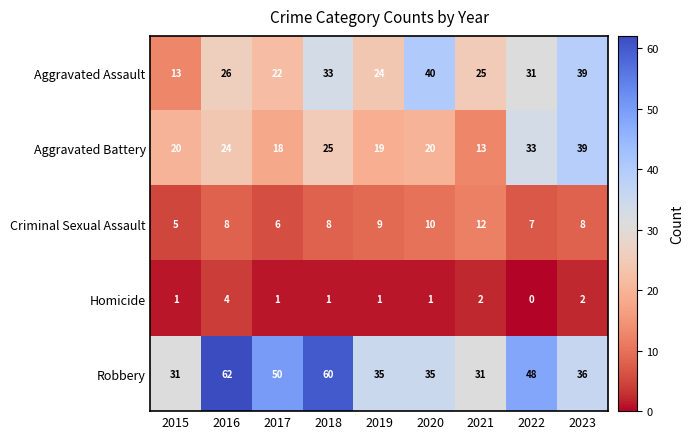

Is it true that Homicide equals 3 at 2023?

False